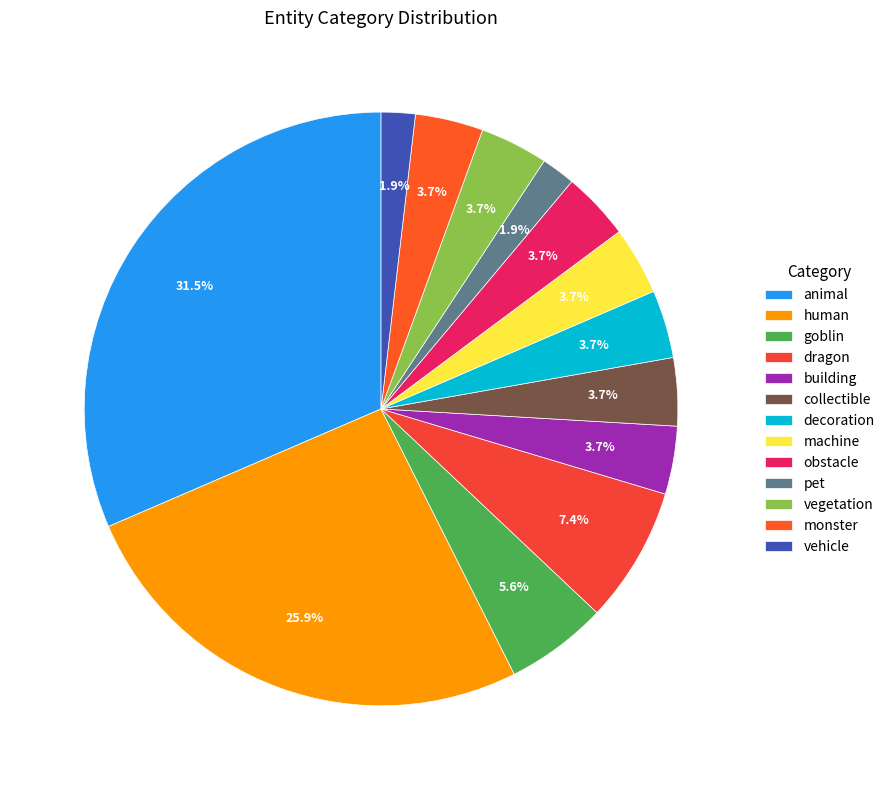

To the nearest percent, what portion does pet represent?

2%